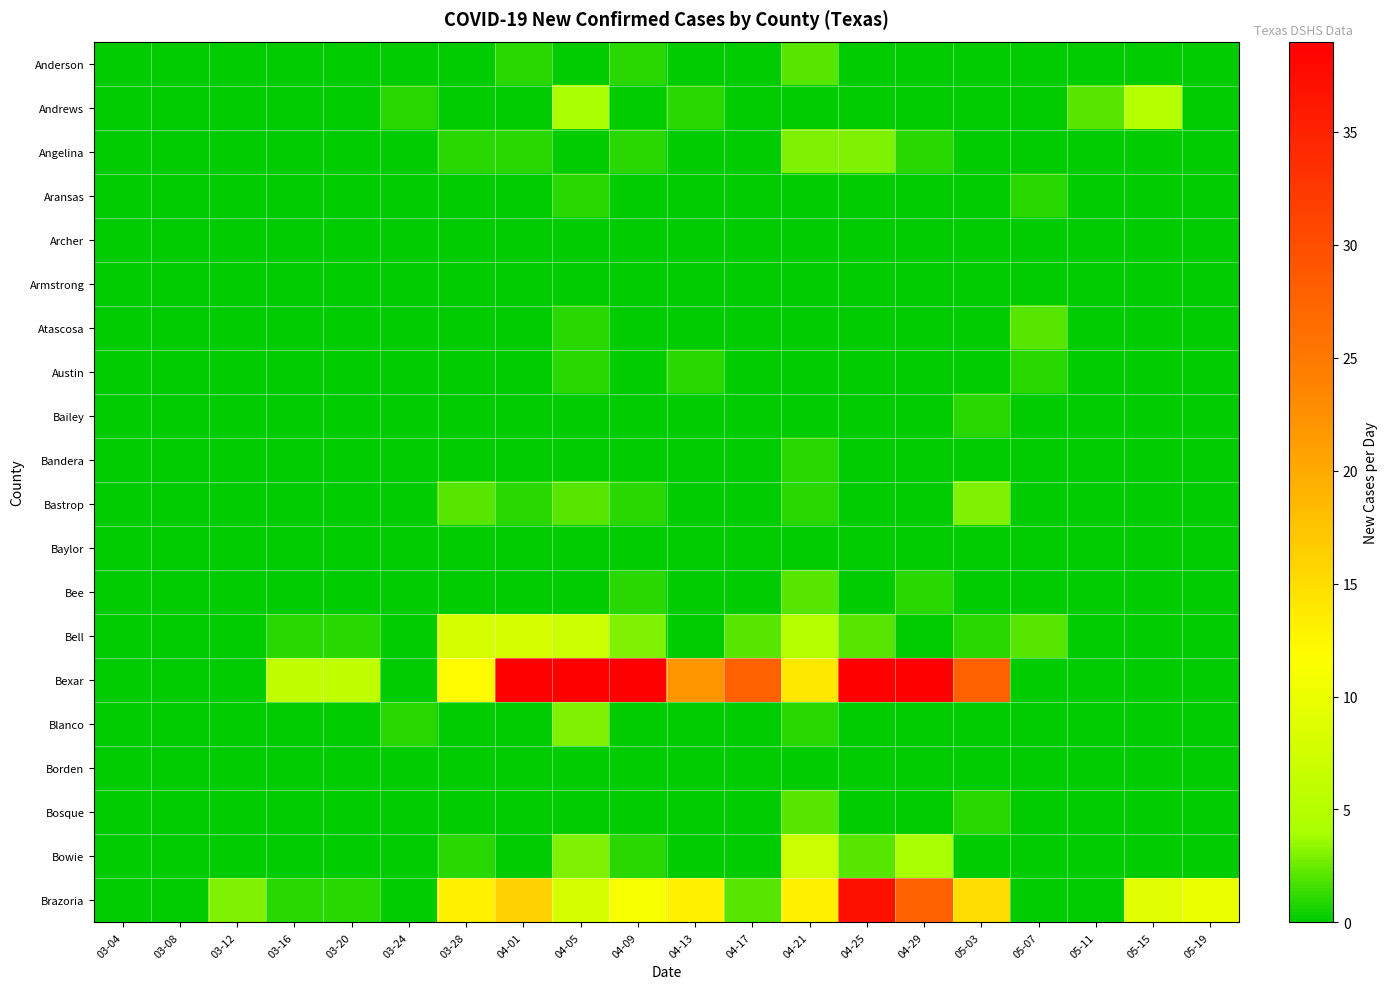

Which category has the lowest value across all series?

03-04